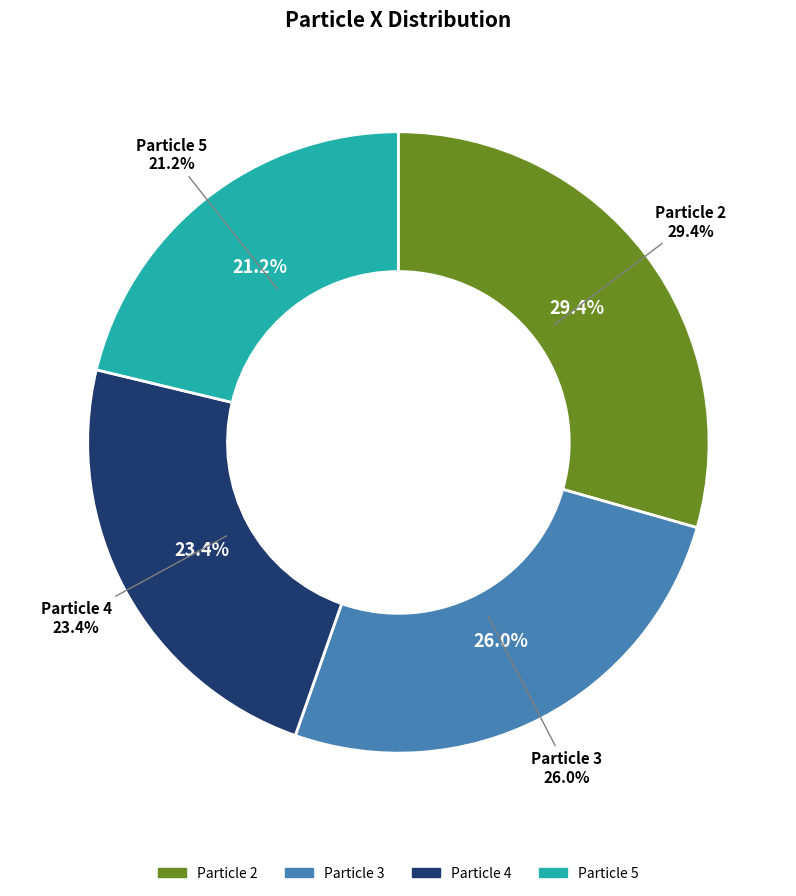

Is it true that 3 is 19% of the pie?

False